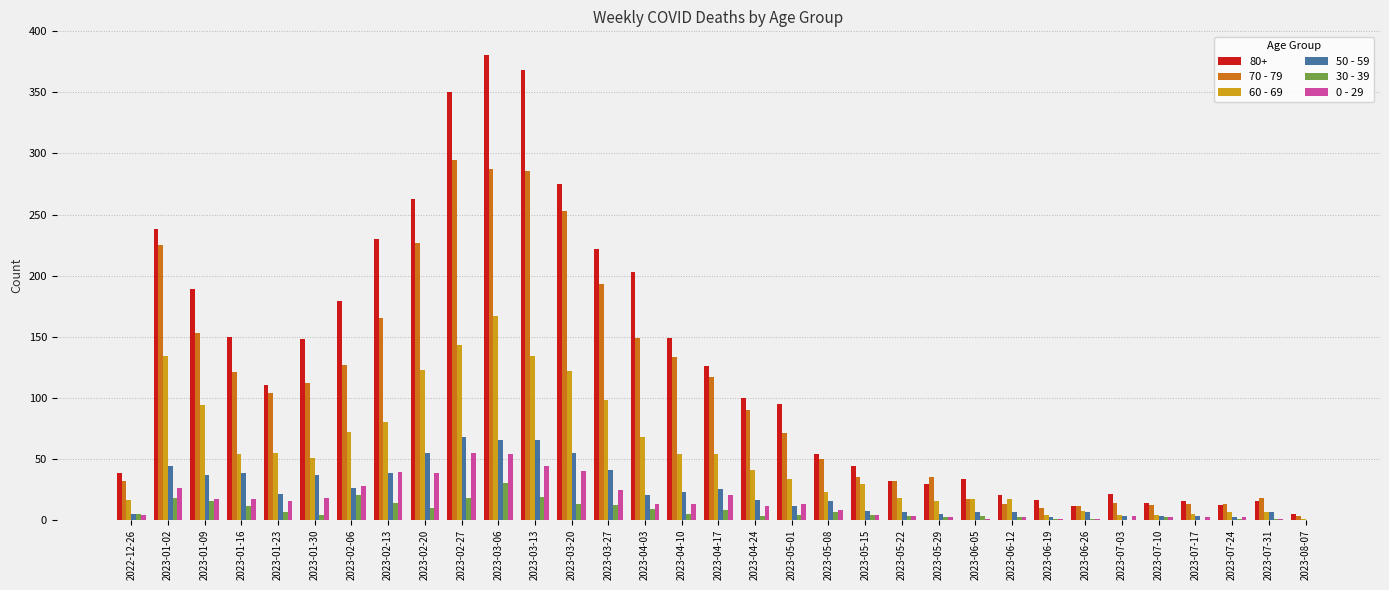

Is the value of 50 - 59 at 2022-12-26 greater than the value of 60 - 69 at 2022-12-26?

No